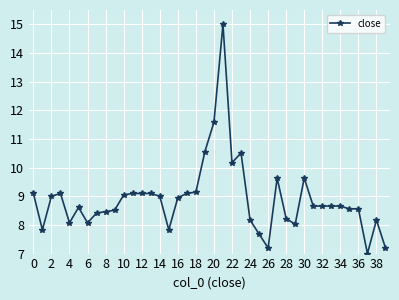

True or false: there are more than 1 points higher than both neighbors.

True